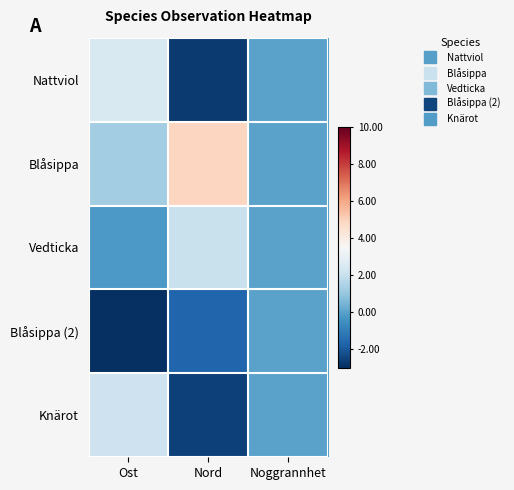

What is the greatest value displayed?

4.9